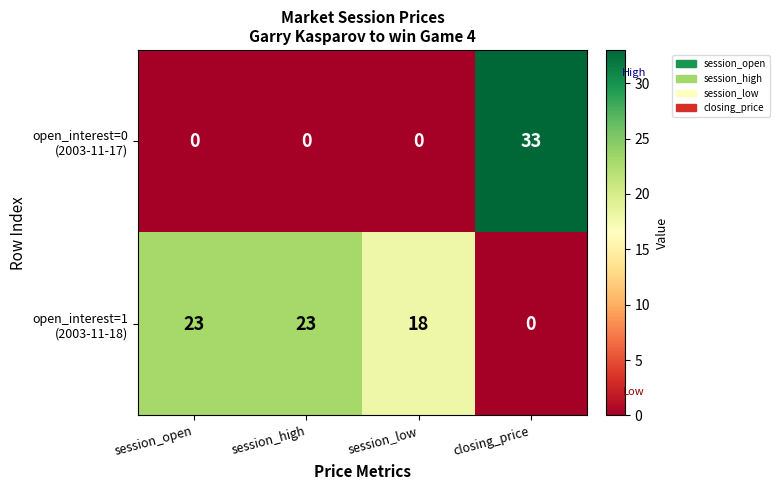

What is the spread (max minus min) of values at session_low?

18